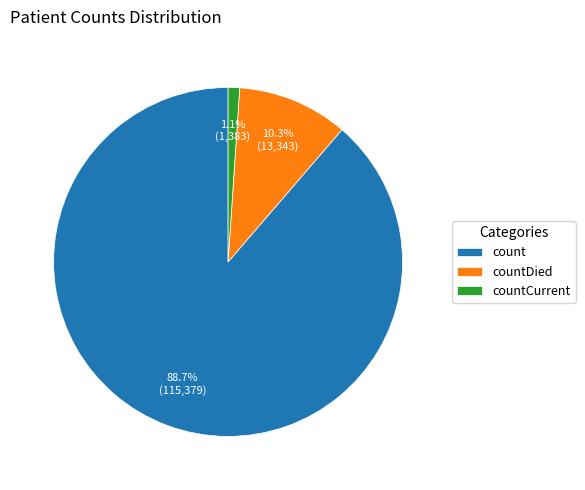

How many segments does this pie chart have?

3